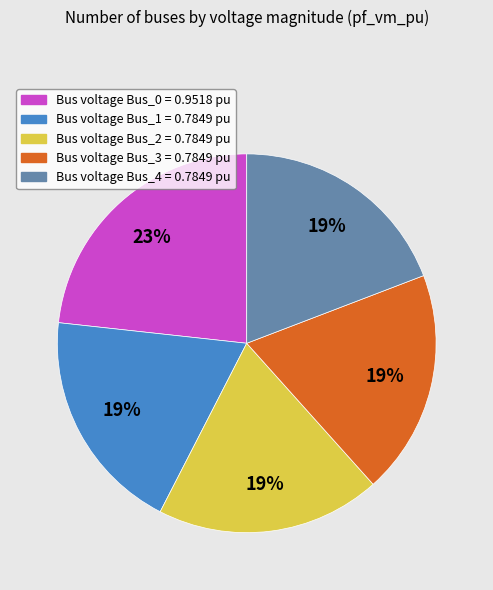

Which category has the biggest portion of the pie?

Bus voltage Bus_0 = 0.9518 pu